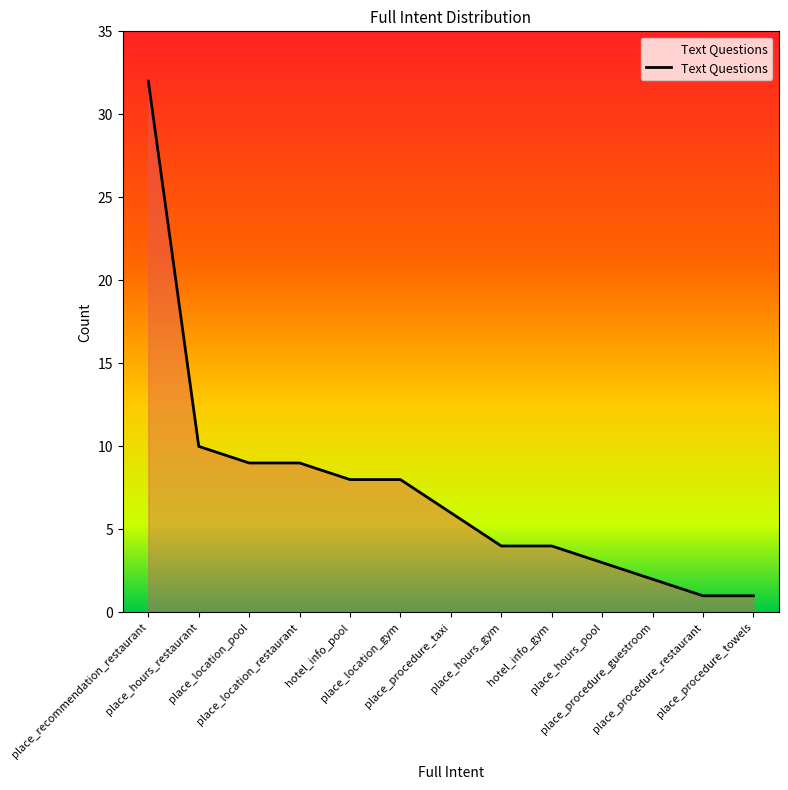

What is the change in value from place_recommendation_restaurant to place_procedure_towels?

-31